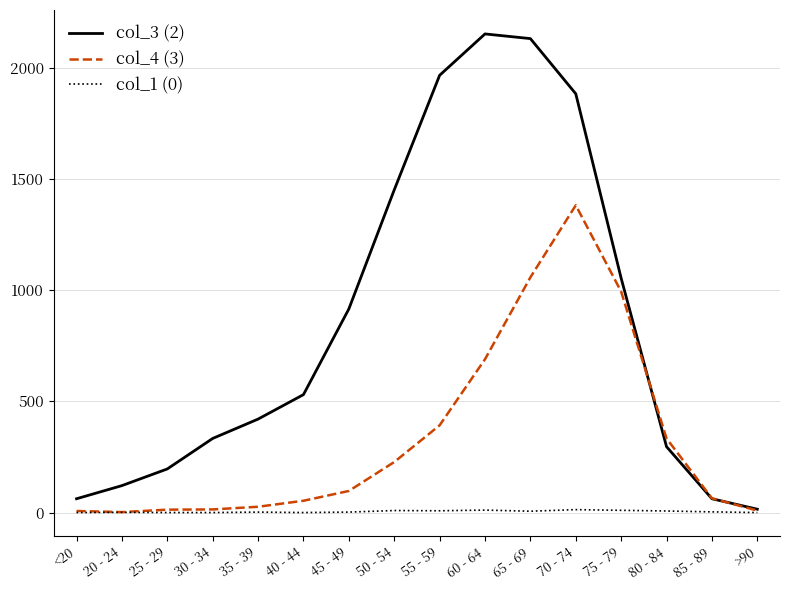

Is the value of col_1 (0) at 60 - 64 greater than the value of col_3 (2) at 75 - 79?

No